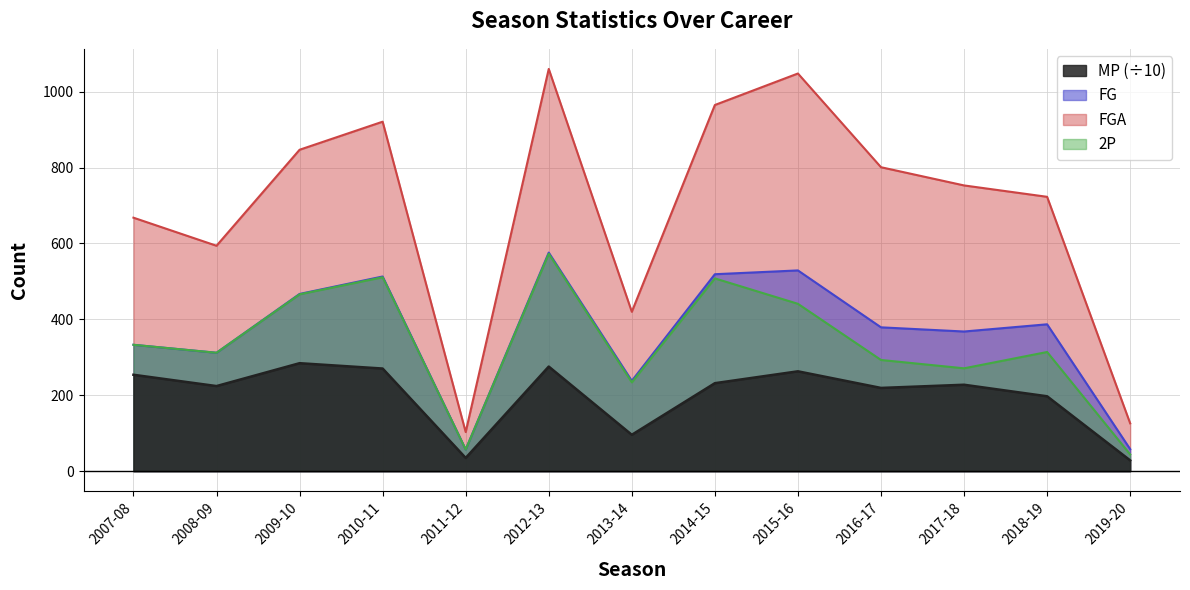

At which category does FG reach its first local peak?

2010-11